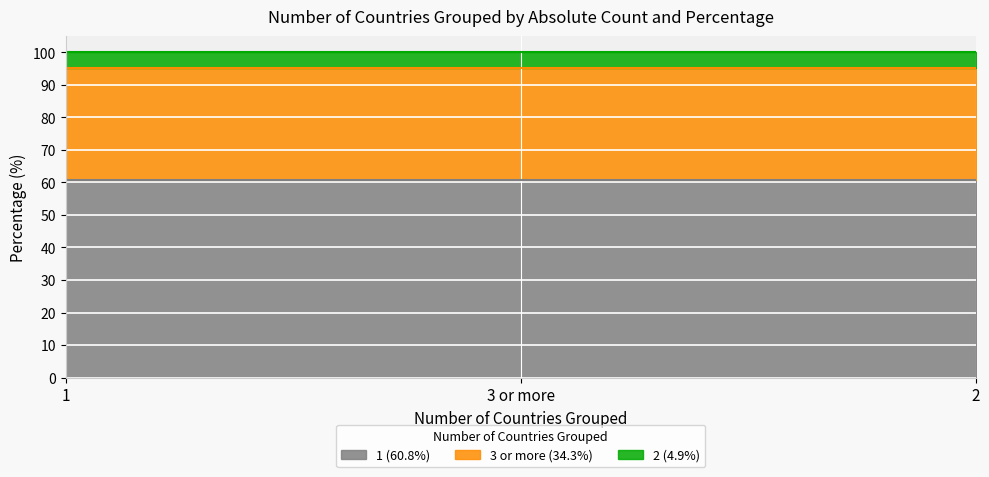

How many data points are above 34?

2